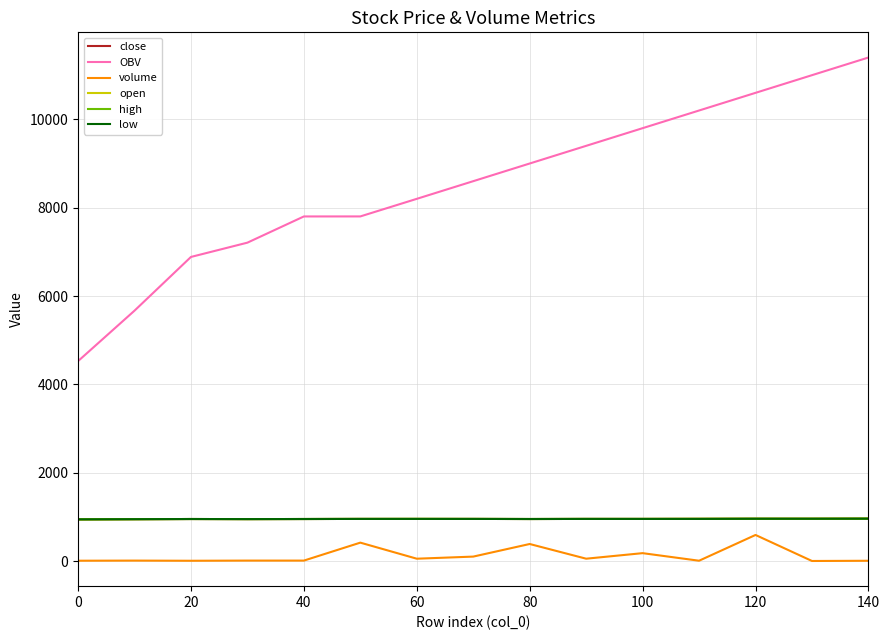

Which series has the largest range (max minus min)?

OBV